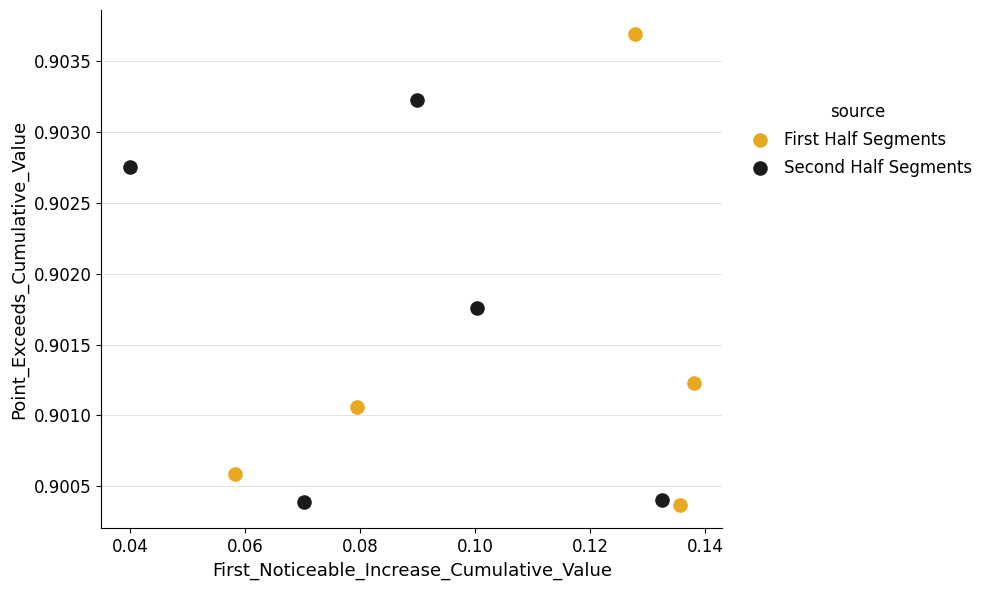

Which series contains the highest Y value?

First Half Segments